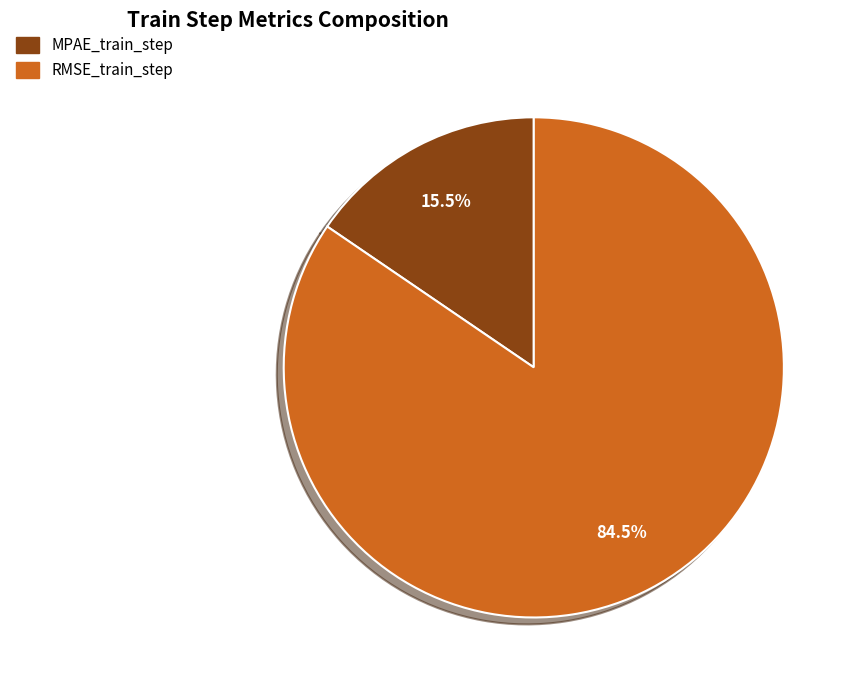

Between MPAE_train_step and RMSE_train_step, which is larger?

RMSE_train_step